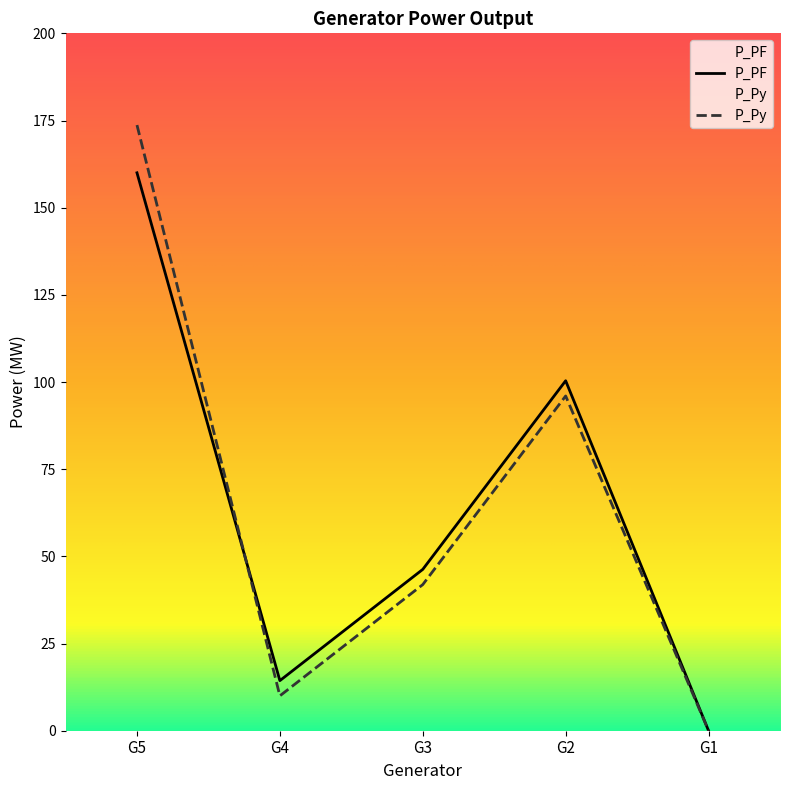

What is the difference between the second highest and minimum values in the P_Py series?

96.0